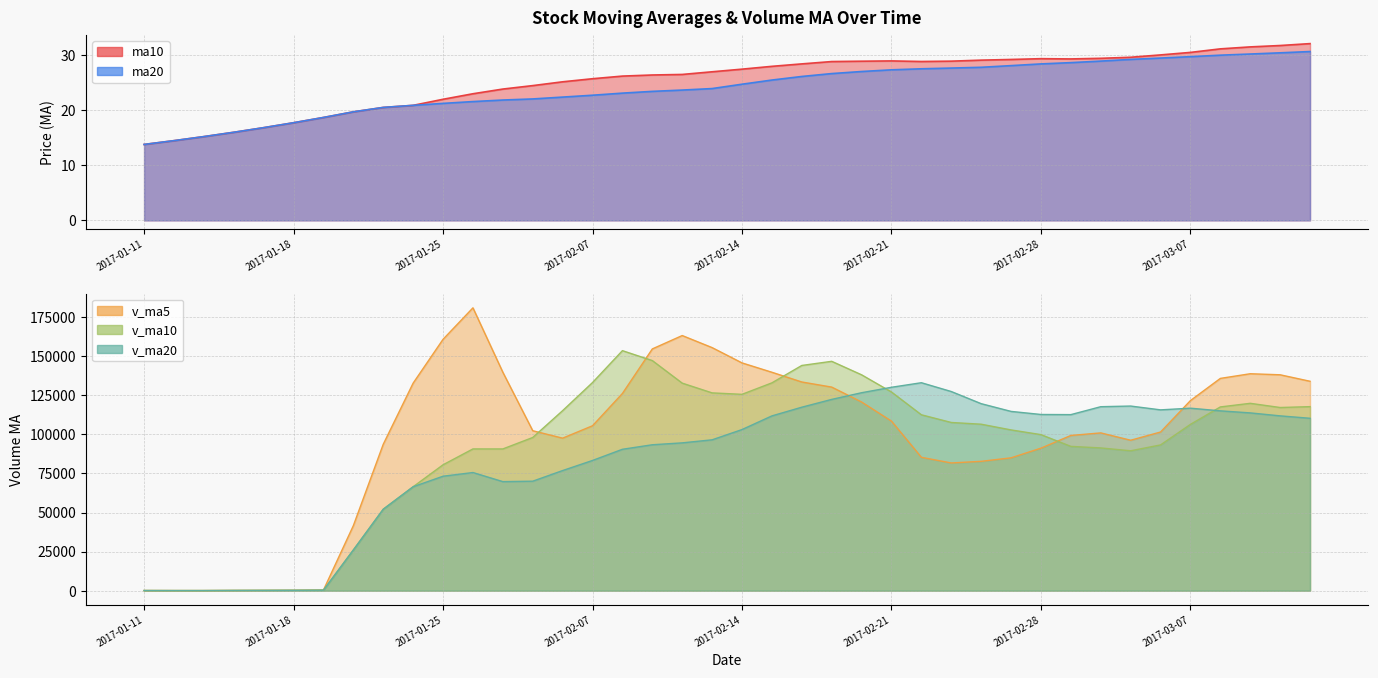

Rank the series by their maximum value, from highest to lowest.

v_ma5, v_ma10, v_ma20, ma10, ma20